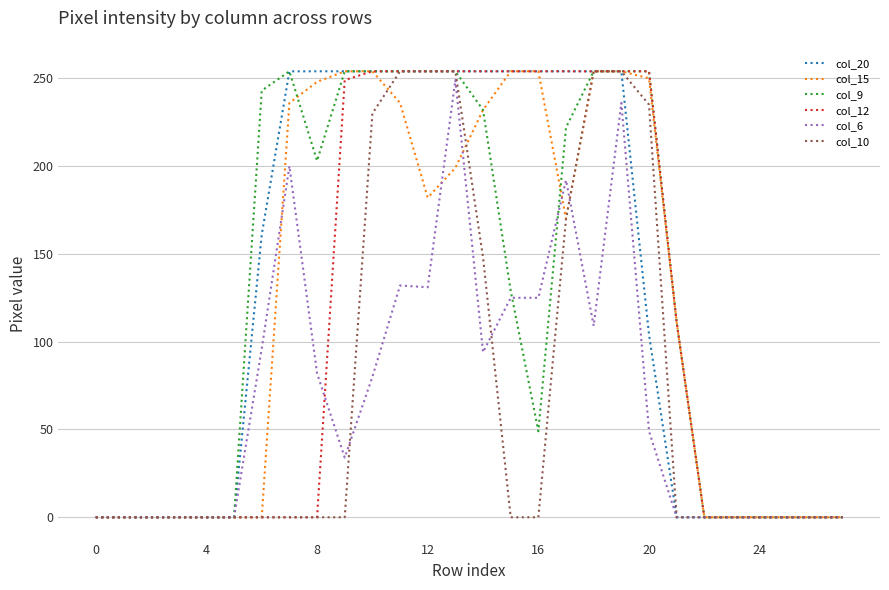

Is this an area chart (filled region under the line)?

No